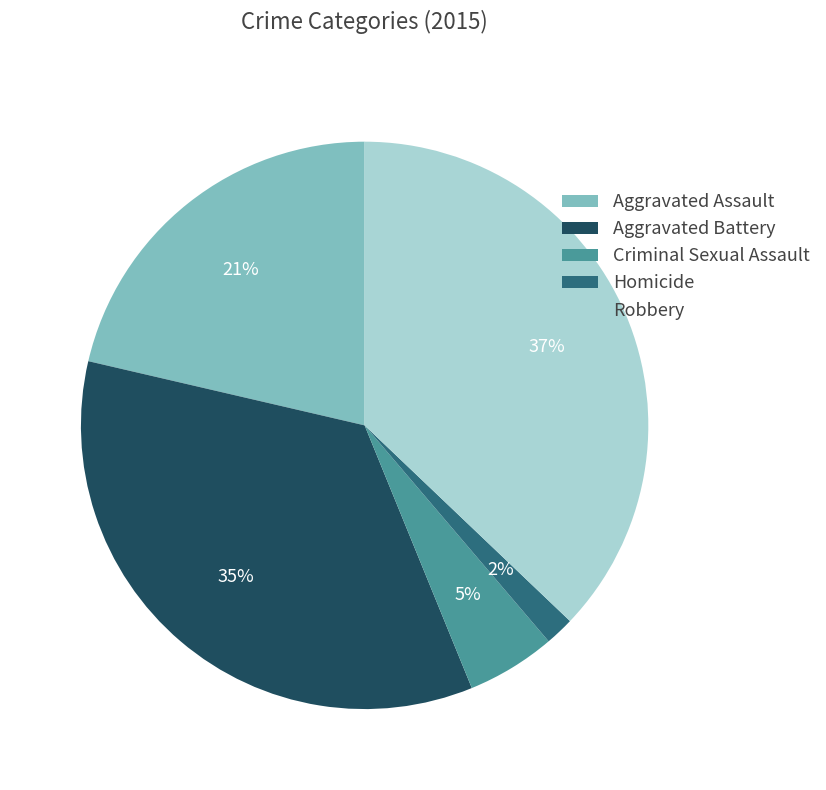

Rank the categories by value from highest to lowest.

Robbery, Aggravated Battery, Aggravated Assault, Criminal Sexual Assault, Homicide